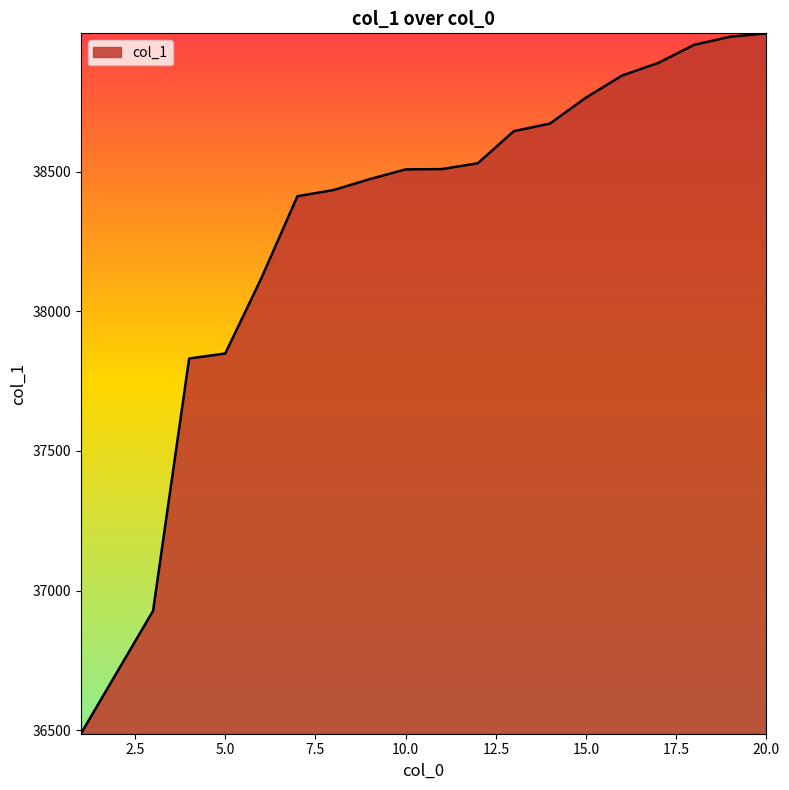

What is the difference between the maximum and minimum values?

2507